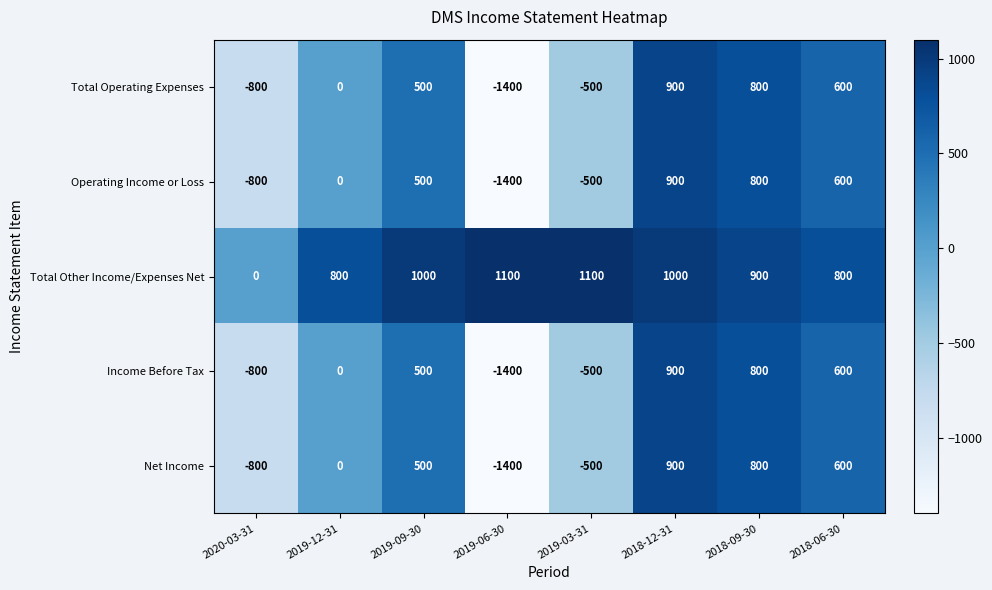

What value does the Income Before Tax series have at 2019-03-31, to the nearest 50?

-500